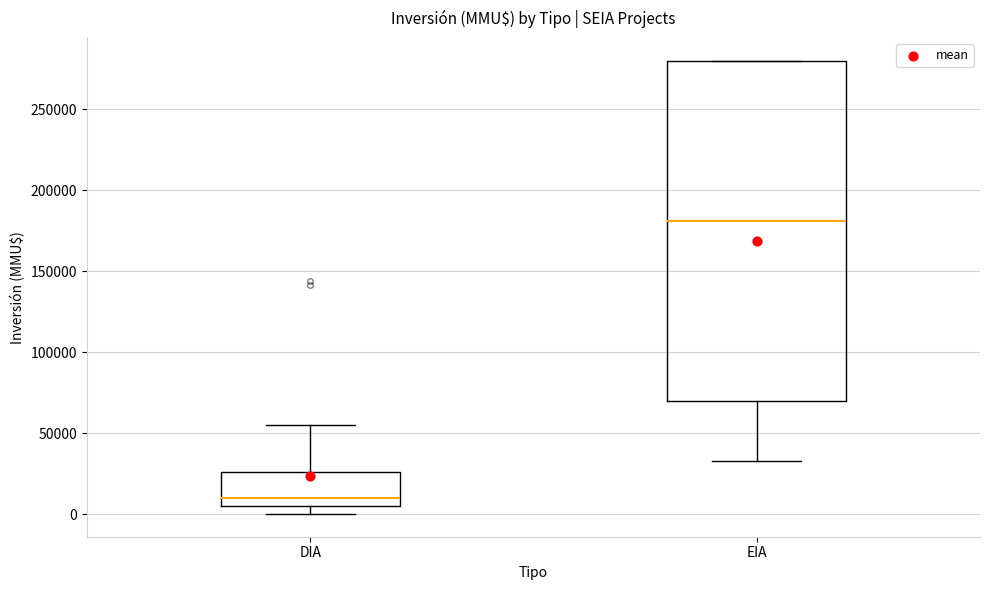

Where does the upper whisker of the box for DIA end on the y-axis? The values are not printed on the chart, so give them approximately, as read against the axis.

55000